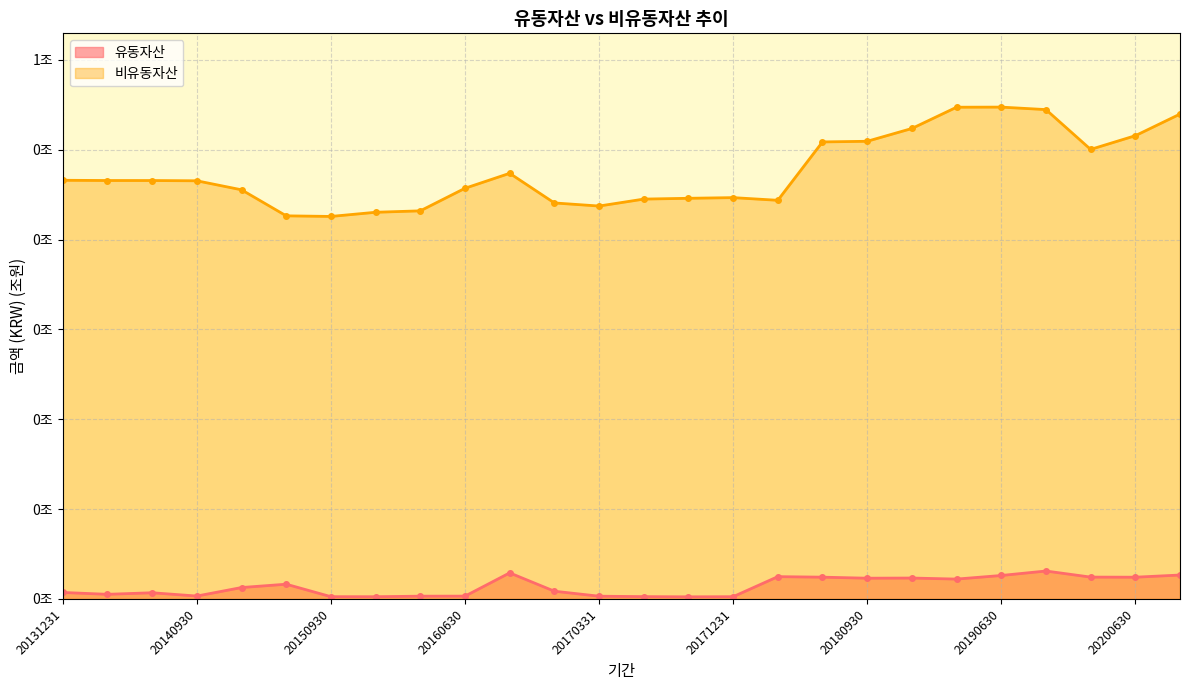

Which category has the highest value in the 유동자산 series?

20190930